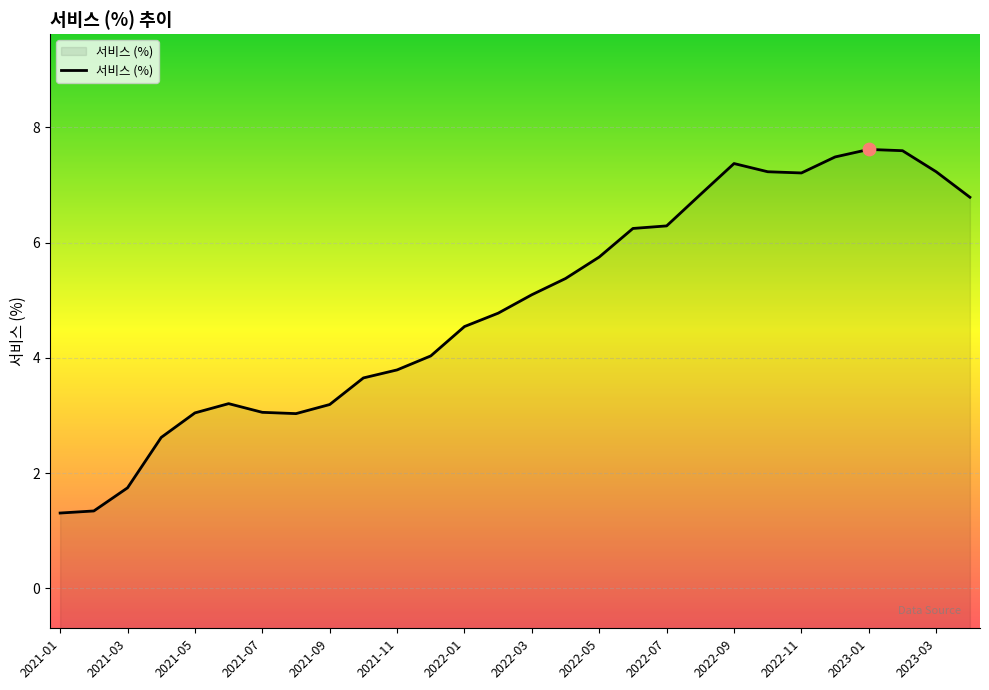

Between 2021-06 and 2022-12, which is larger?

2022-12